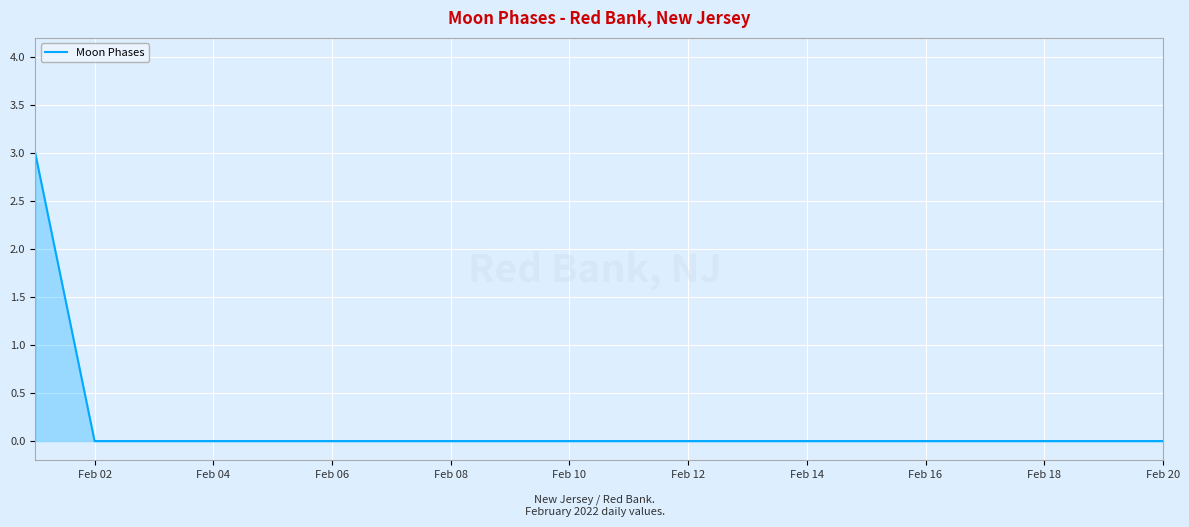

What is the greatest value displayed?

3